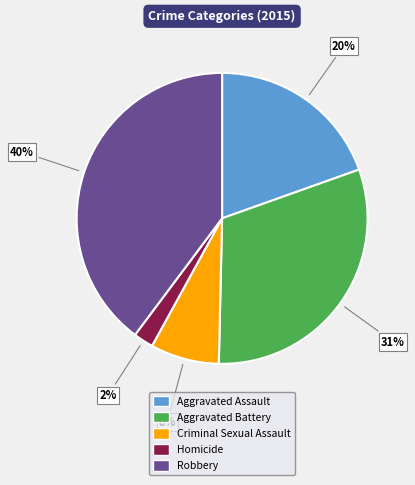

The Homicide slice represents 2% of the pie. True or false?

True